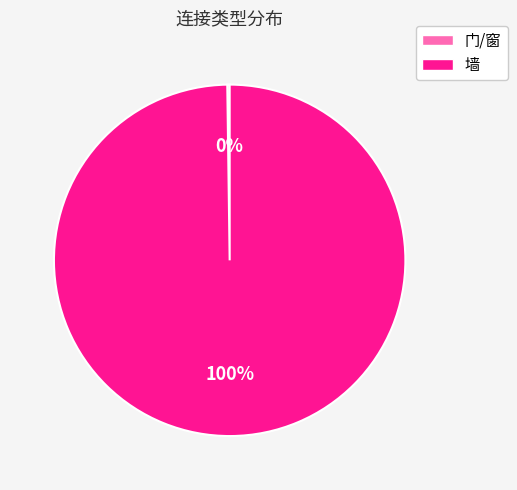

Which slice is the largest?

墙